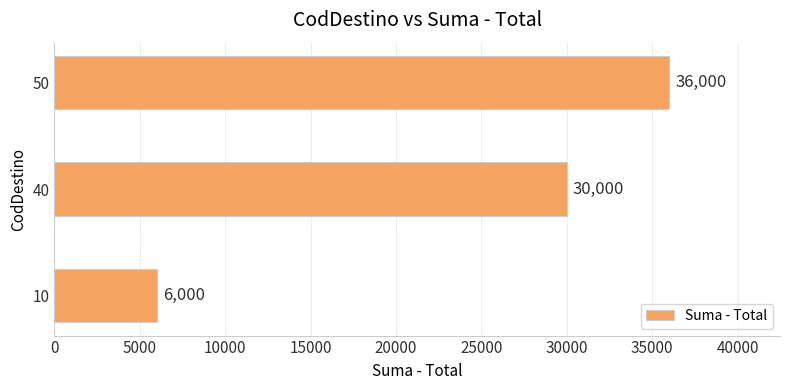

Is it true that the value at 50 is 36000?

True